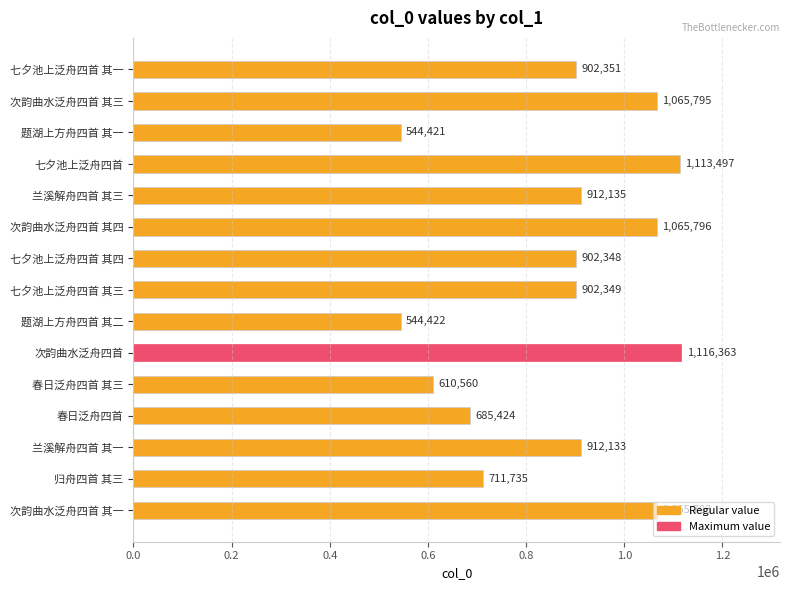

Rank the categories by value from highest to lowest.

次韵曲水泛舟四首, 七夕池上泛舟四首, 次韵曲水泛舟四首 其四, 次韵曲水泛舟四首 其三, 次韵曲水泛舟四首 其一, 兰溪解舟四首 其三, 兰溪解舟四首 其一, 七夕池上泛舟四首 其一, 七夕池上泛舟四首 其三, 七夕池上泛舟四首 其四, 归舟四首 其三, 春日泛舟四首, 春日泛舟四首 其三, 题湖上方舟四首 其二, 题湖上方舟四首 其一